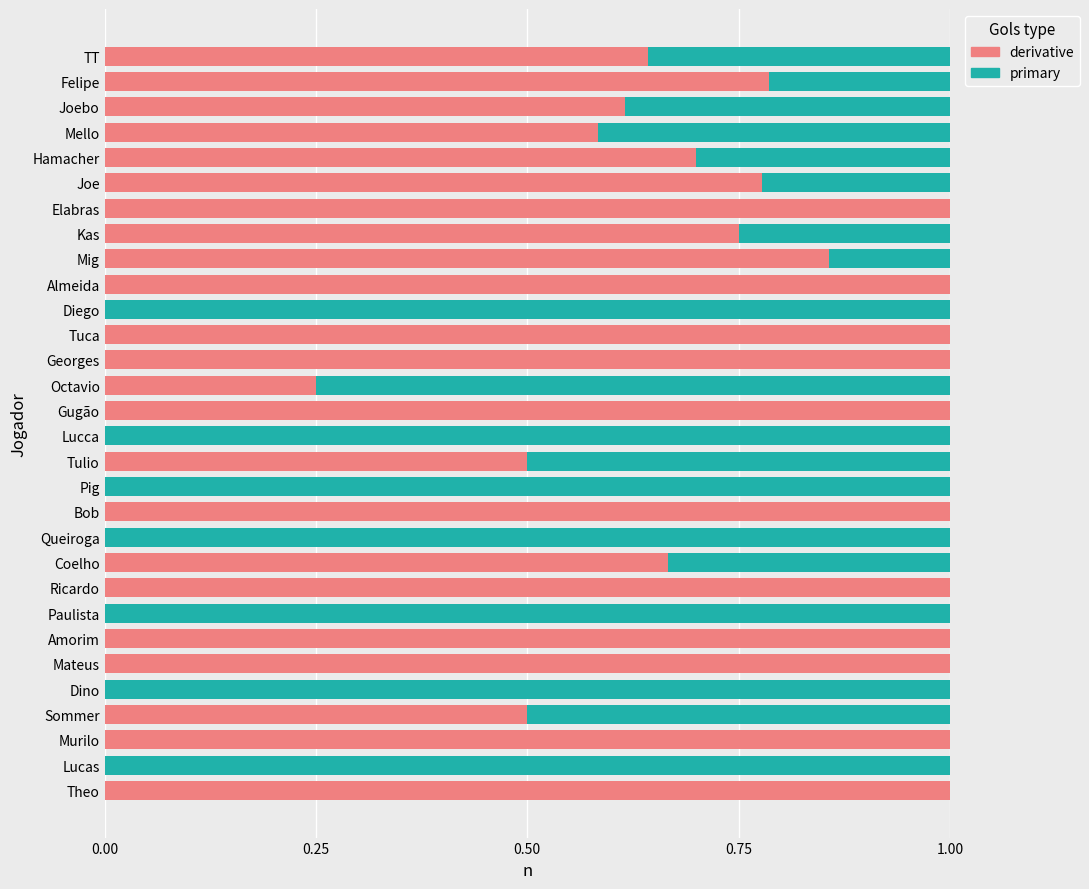

What is the sum of all derivative values?

18.6